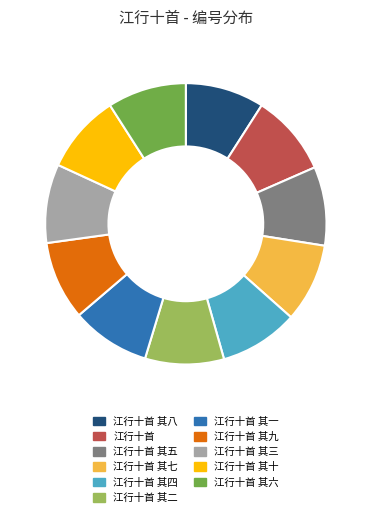

Do 江行十首 其三 and 江行十首 其八 together represent more than half of the pie?

No